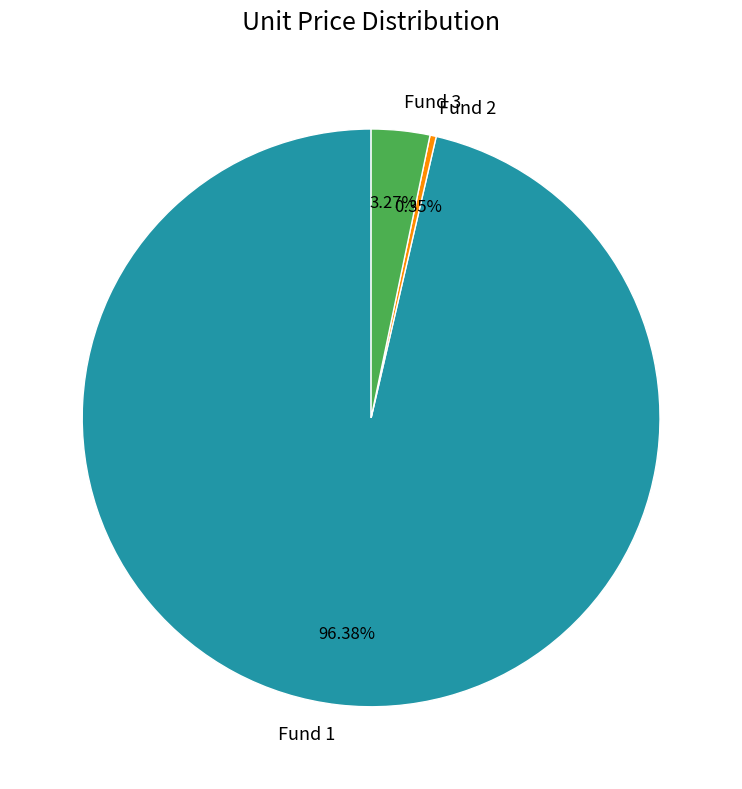

Is there a majority slice in this chart?

Yes